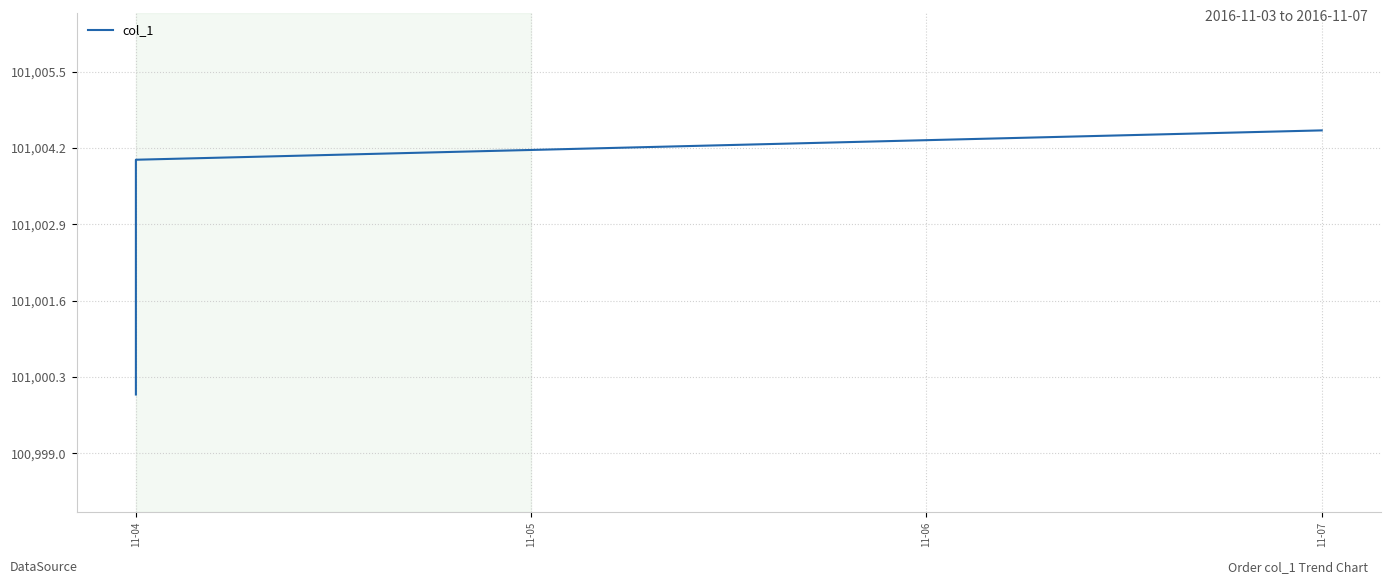

Between 4 and 6, which is larger?

6